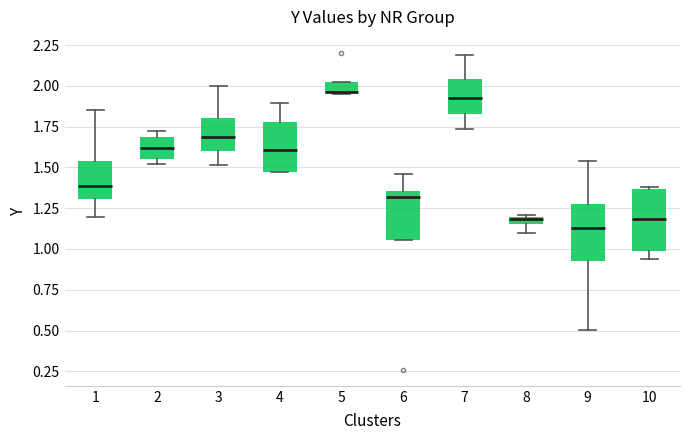

Where is the upper edge of the box at x = 10 on the y-axis? The values are not printed on the chart, so give them approximately, as read against the axis.

1.35